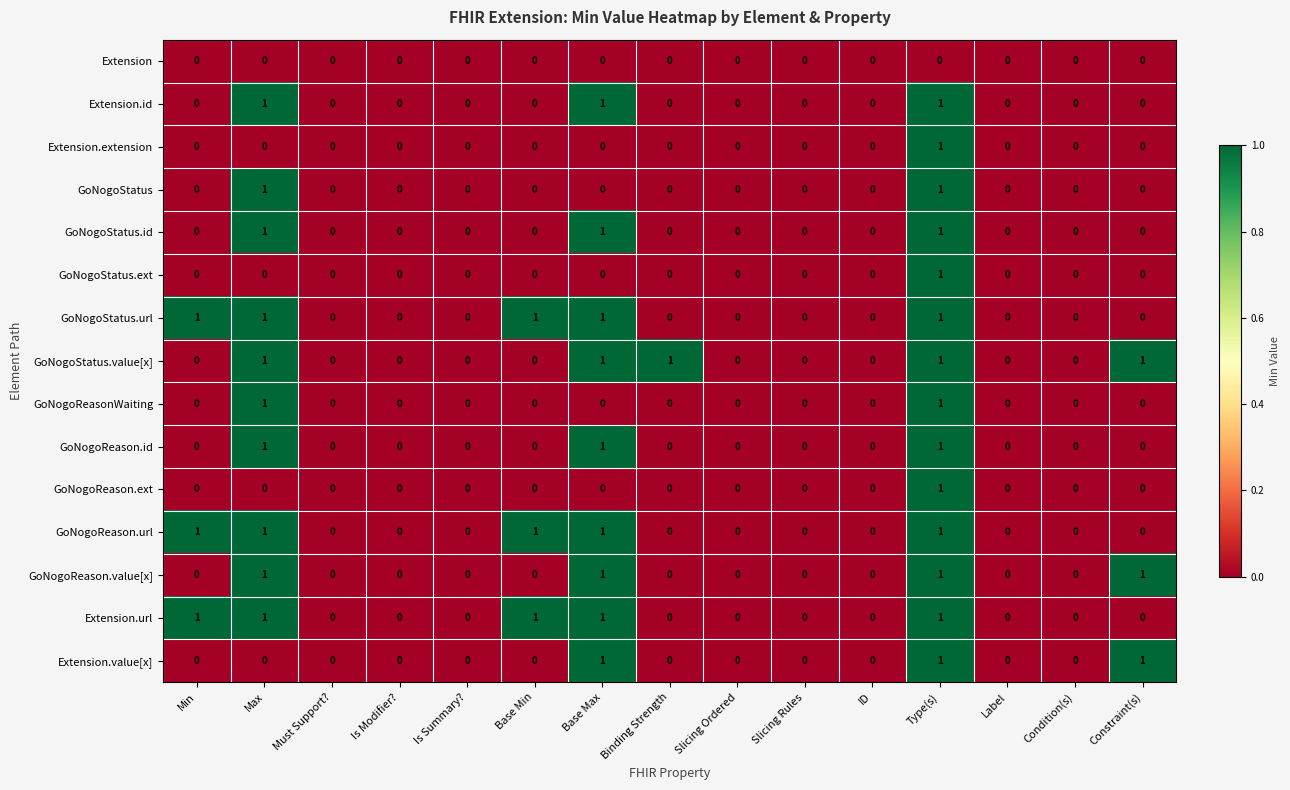

Count the GoNogoStatus.url values in the range 0 to 1.

15